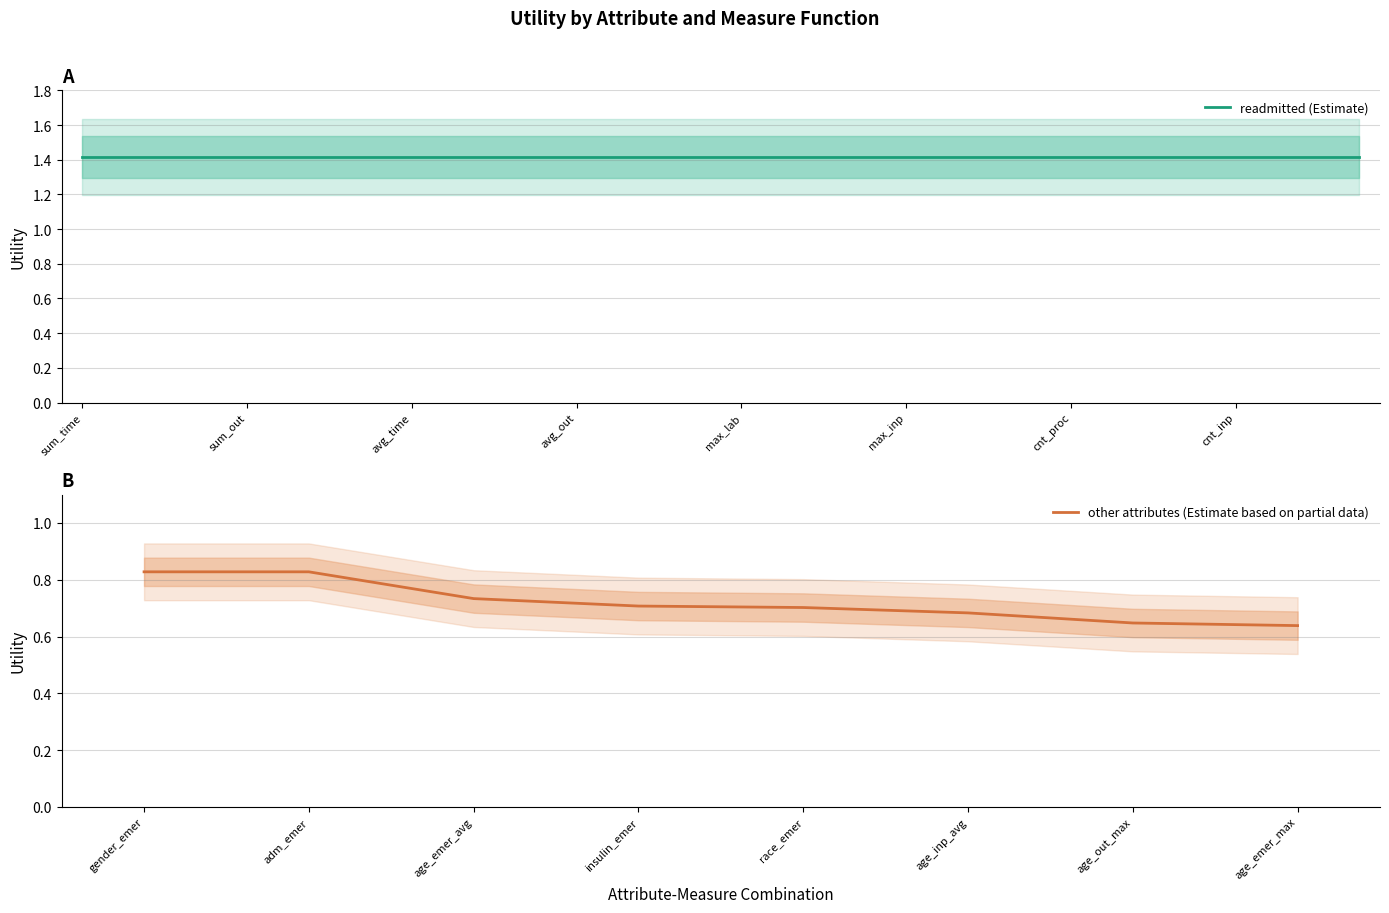

What is the minimum value shown in the chart?

0.6